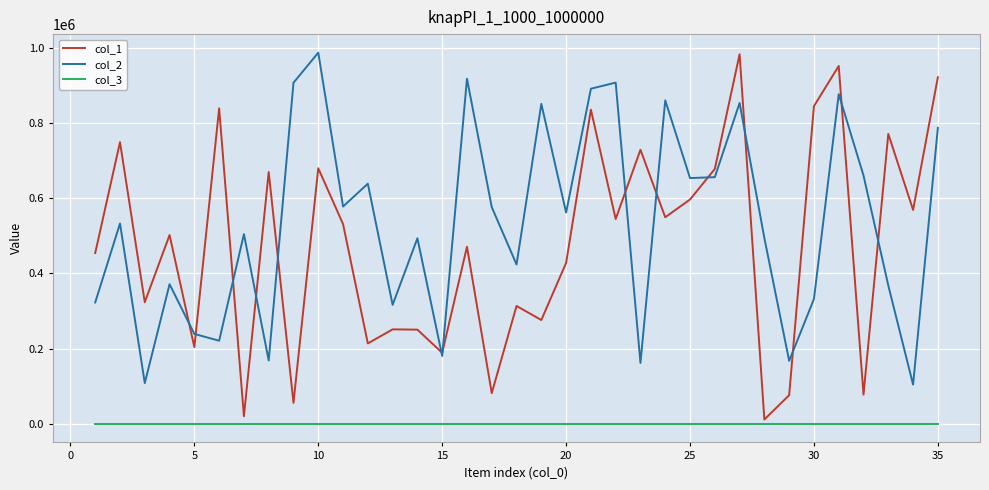

What is the lowest value of the col_3 series?

1